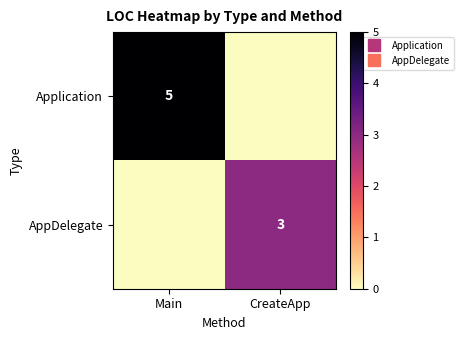

Is it true that AppDelegate equals 0 at Main?

True